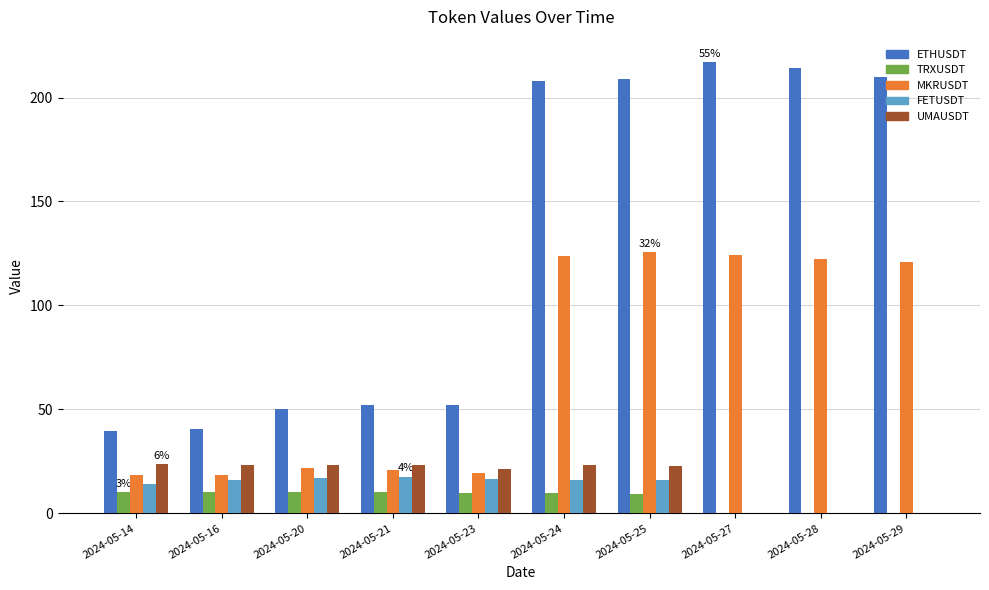

What is the highest value of the MKRUSDT series?

125.7